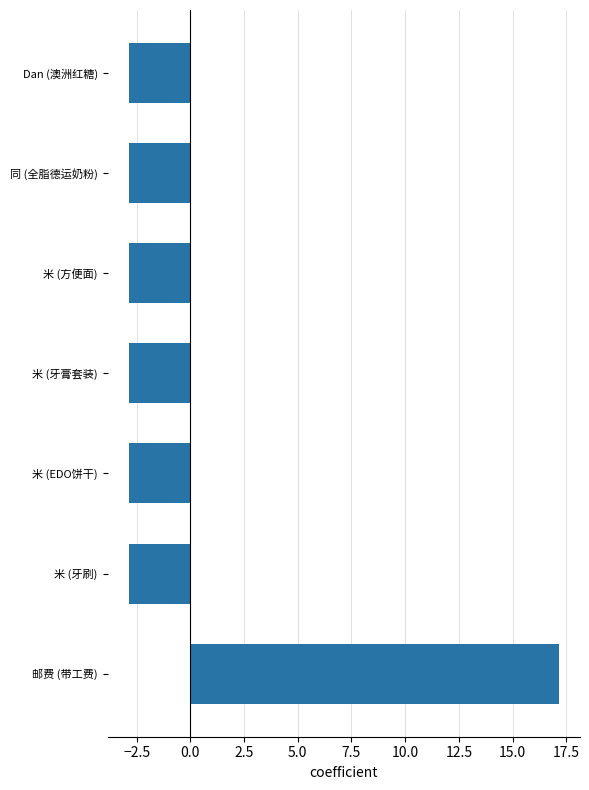

How many values are above zero?

1